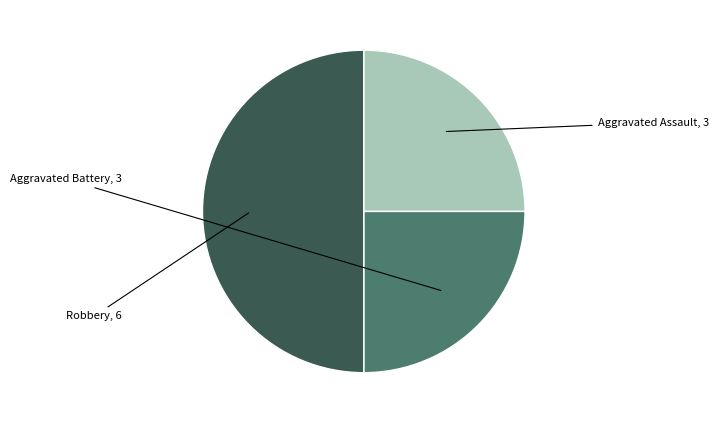

Count the number of slices in the pie.

3